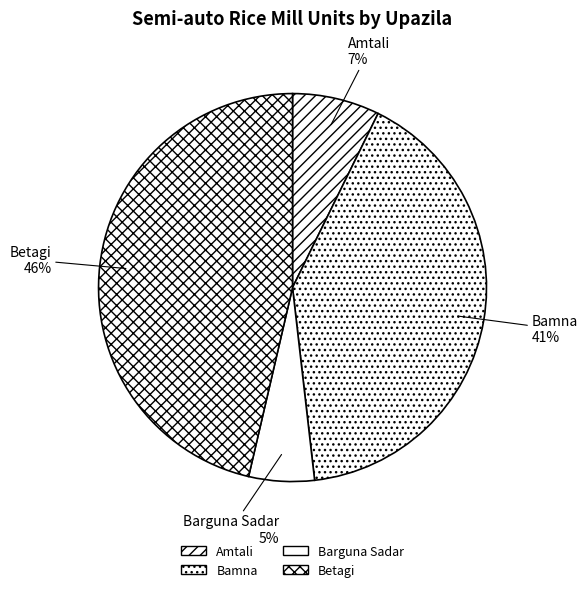

Which category has the smallest portion of the pie?

Barguna Sadar